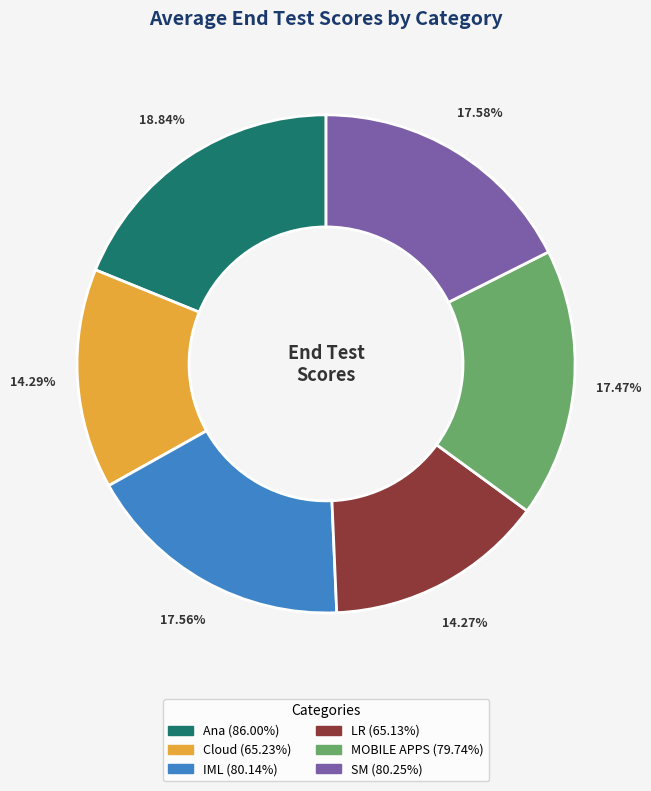

Between SM and Ana, which is larger?

Ana